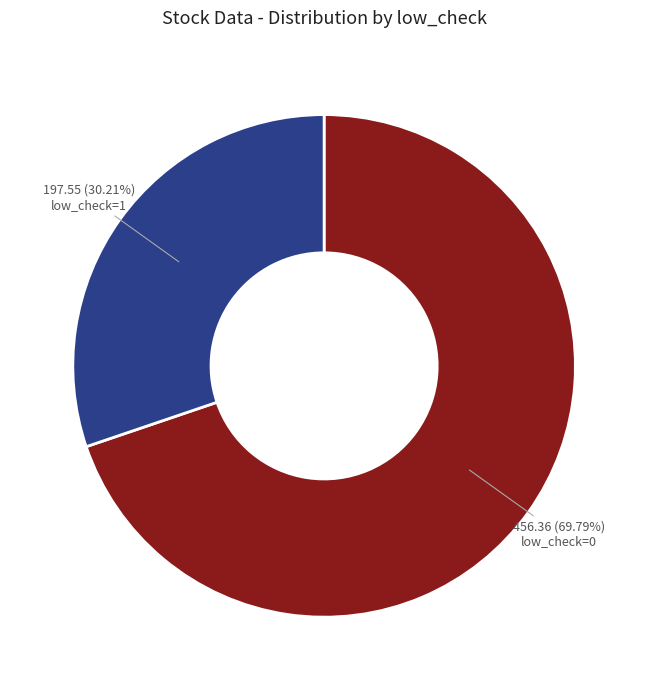

Rank the categories by value from highest to lowest.

low_check=0, low_check=1